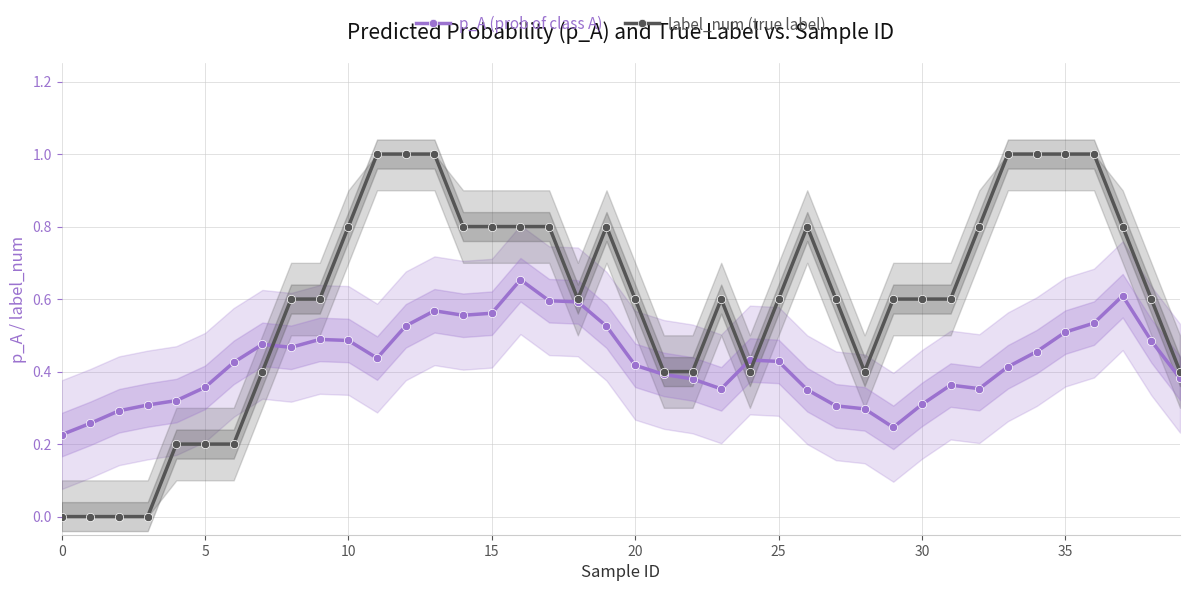

In label_num (true label), how many points are higher than both neighbors (excluding endpoints)?

3